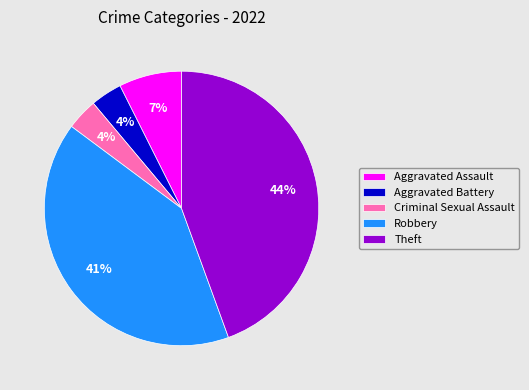

To the nearest percent, what is the combined percentage of Robbery and Theft?

85%